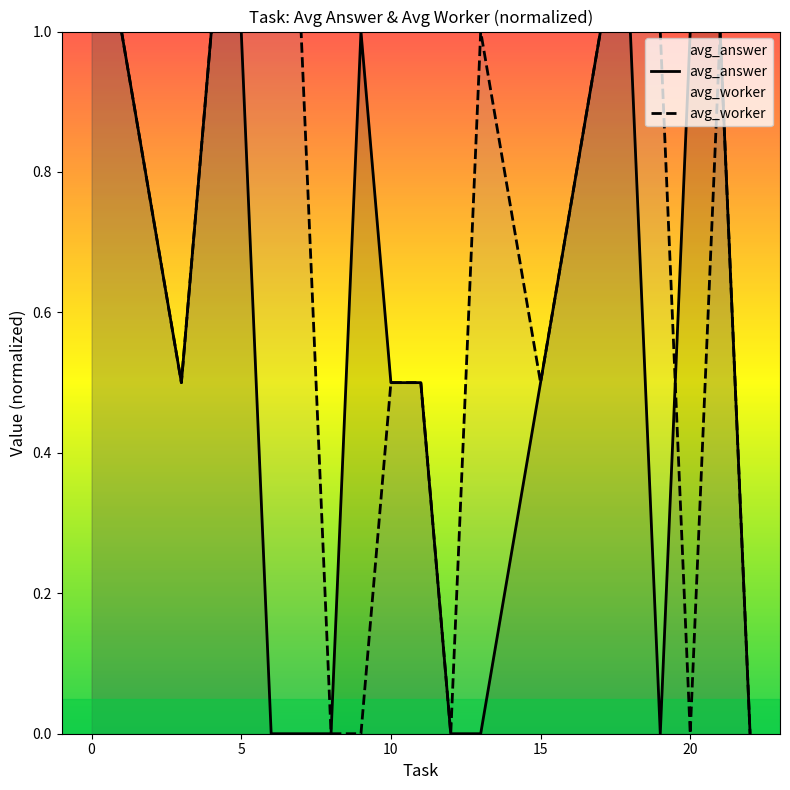

What is the maximum value for avg_answer?

1.0